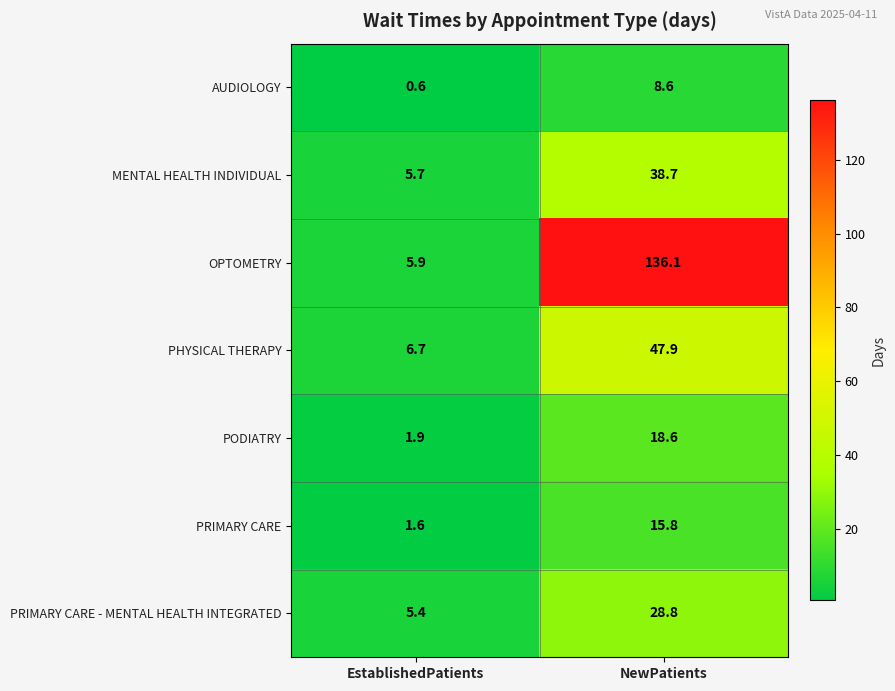

What is the highest value of the PODIATRY series?

18.6